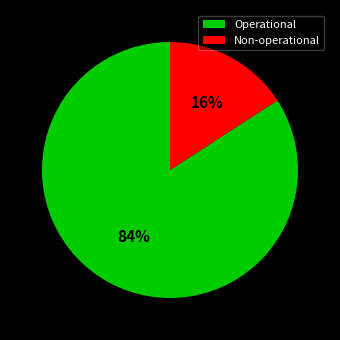

How many segments does this pie chart have?

2